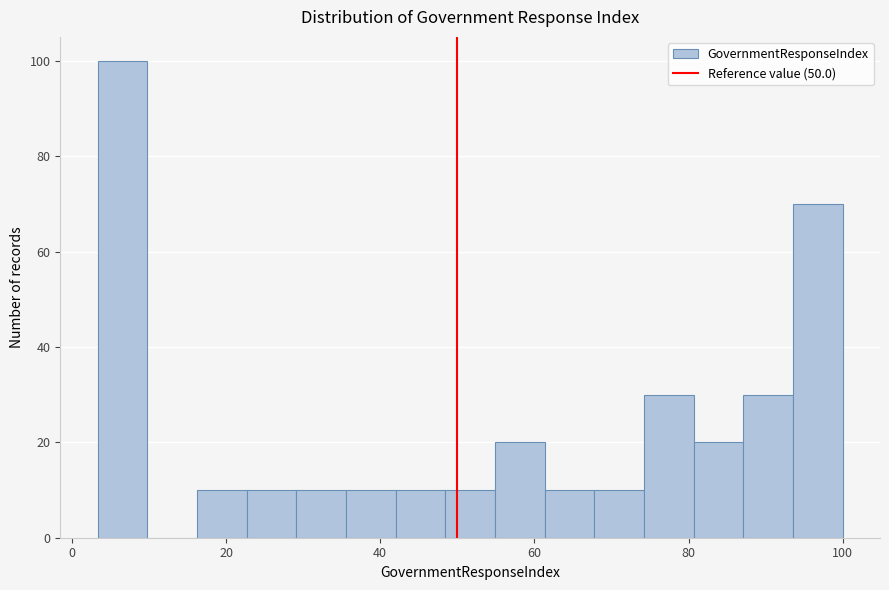

Read against the x-axis, roughly where is the centre of the tallest bar?

6